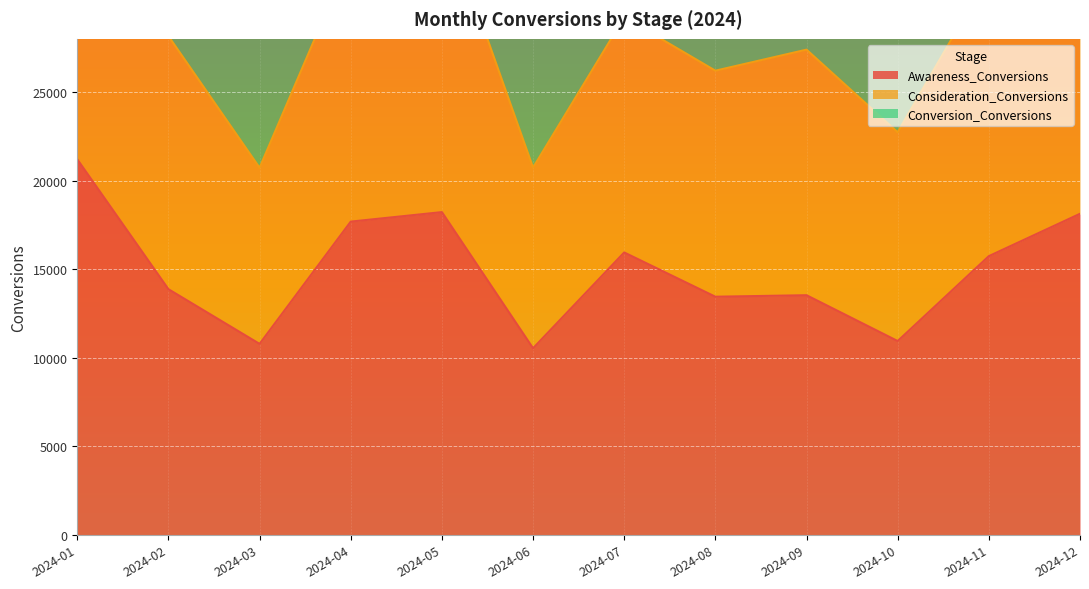

At which category does Awareness_Conversions reach its first local valley?

2024-03